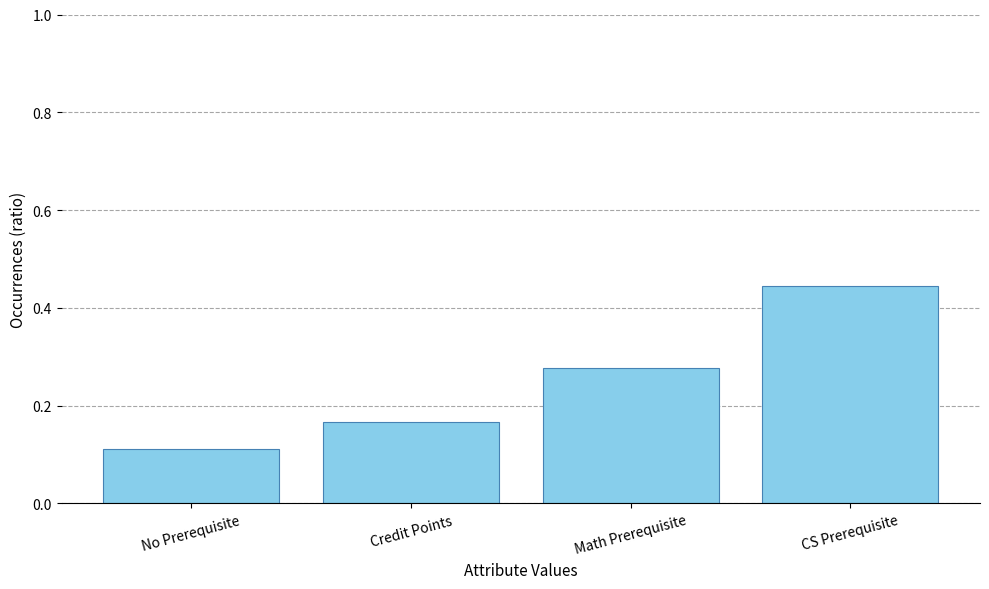

Count the number of data series in this chart.

1